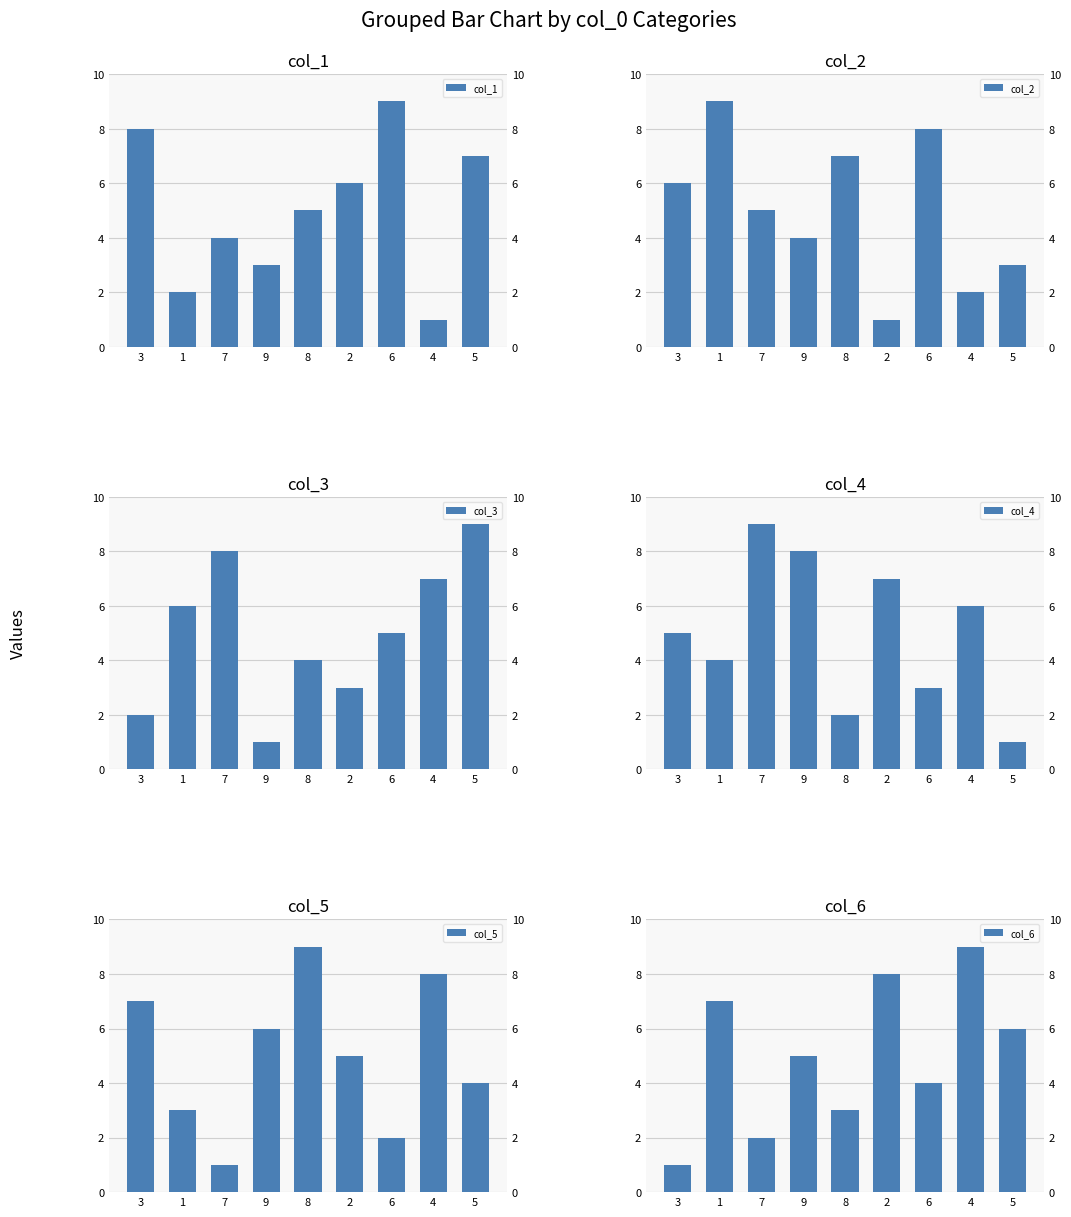

What is the sum of all col_4 values?

45